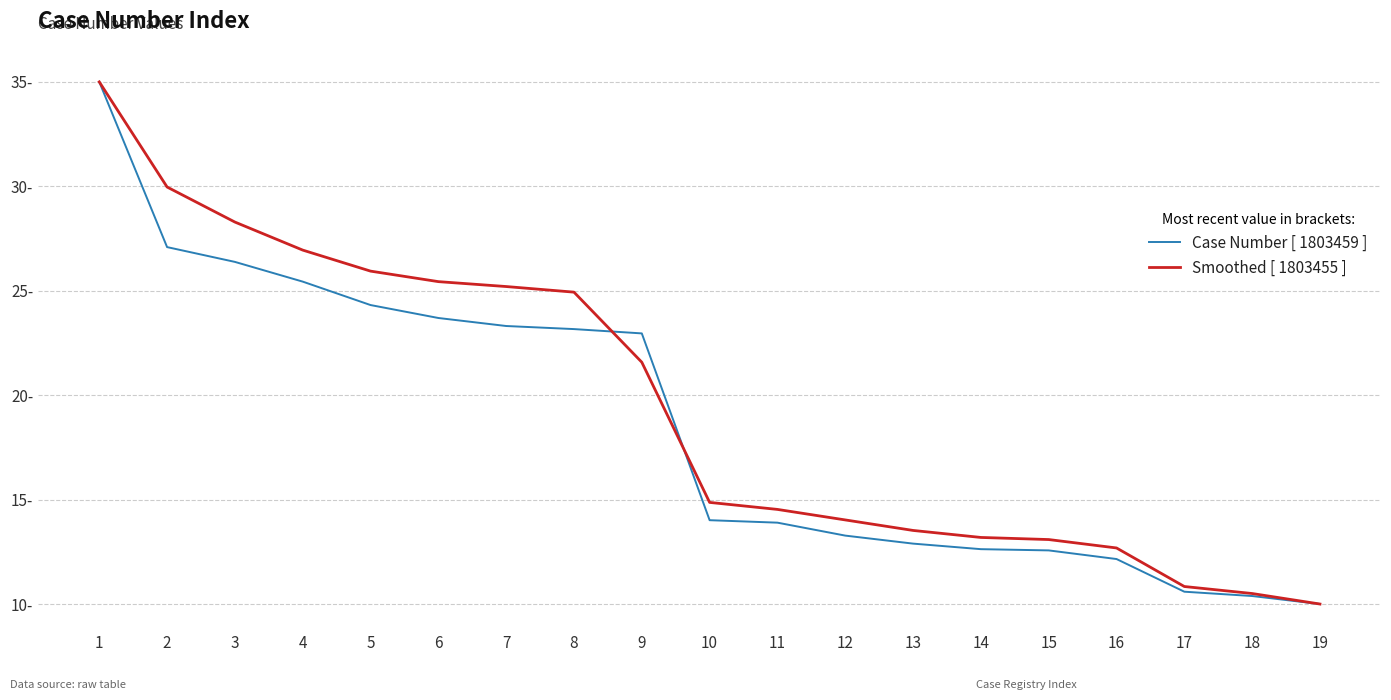

What is the total value across all series at 16?

24.8